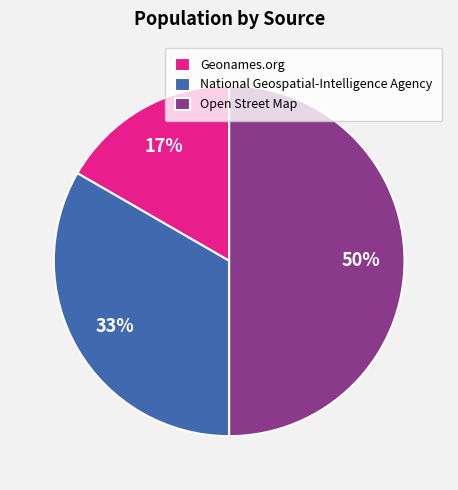

How many slices are in this pie chart?

3